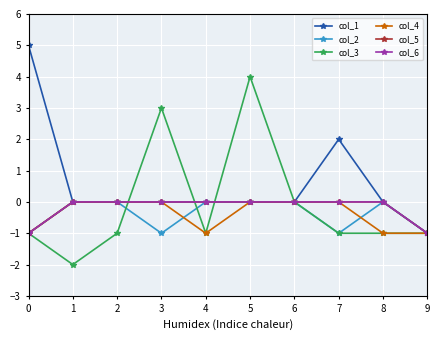

At which label is col_1 closest to 2?

7